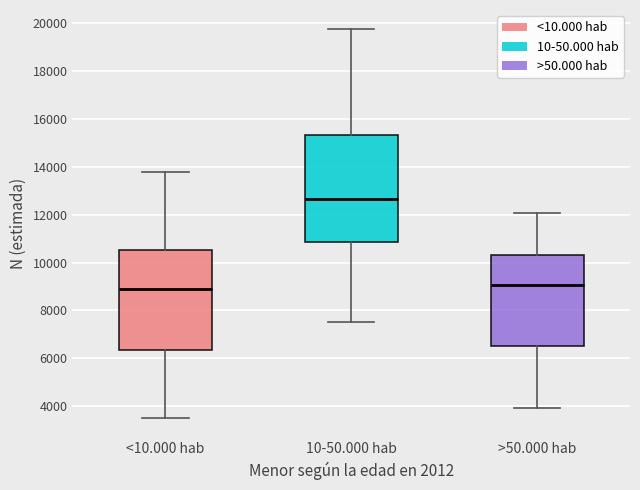

Where does the lower whisker of the box for 10-50.000 hab end on the y-axis? The values are not printed on the chart, so give them approximately, as read against the axis.

7600